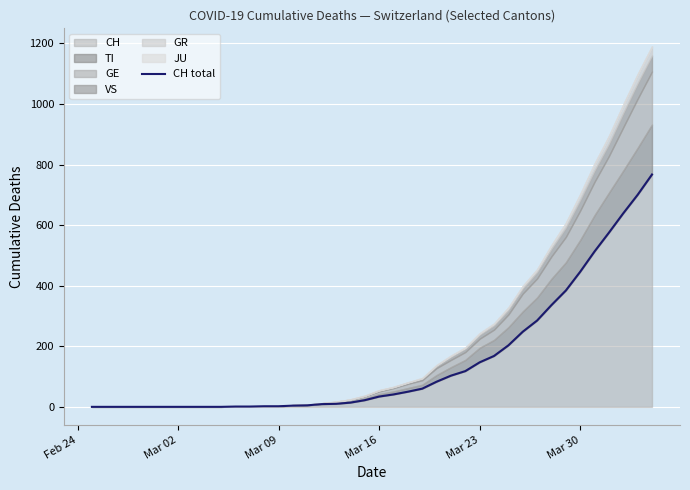

Does the chart display data point markers on the line(s)?

No